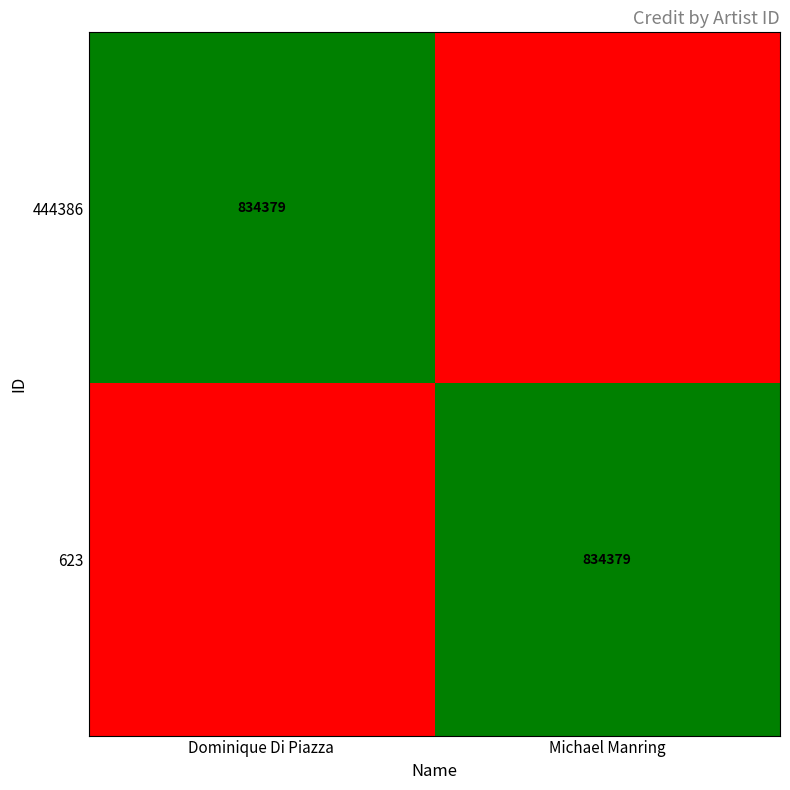

True or false: 623 has a value of 834379 at Michael Manring.

True